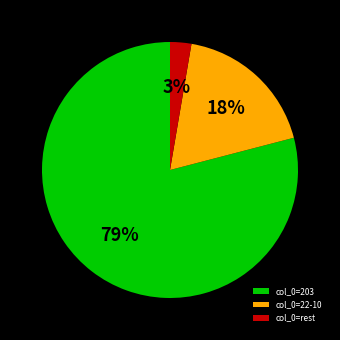

Is there any slice that represents more than half of the pie?

Yes